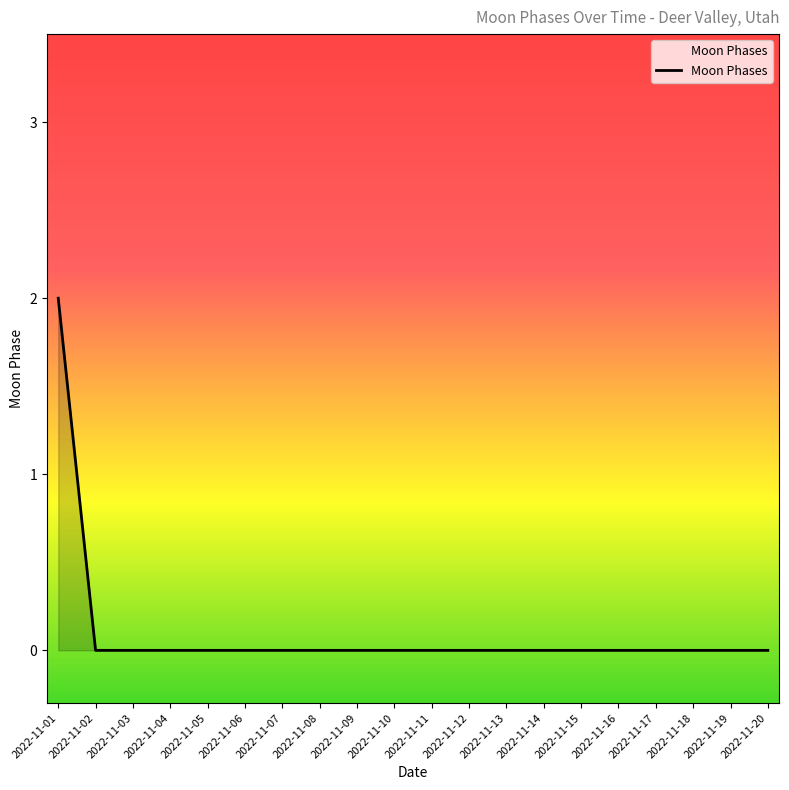

Reading left to right, list all the values displayed in this chart.

2	0	0	0	0	0	0	0	0	0	0	0	0	0	0	0	0	0	0	0